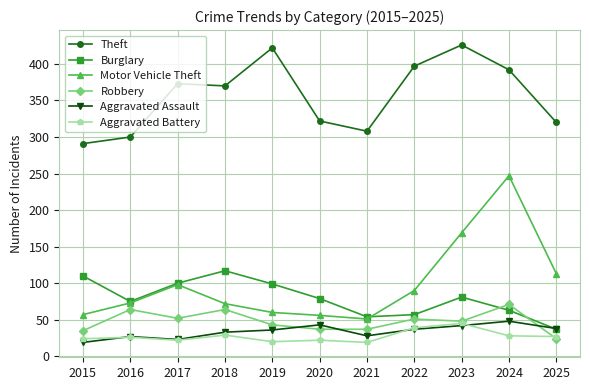

How many lines are shown in the chart?

6